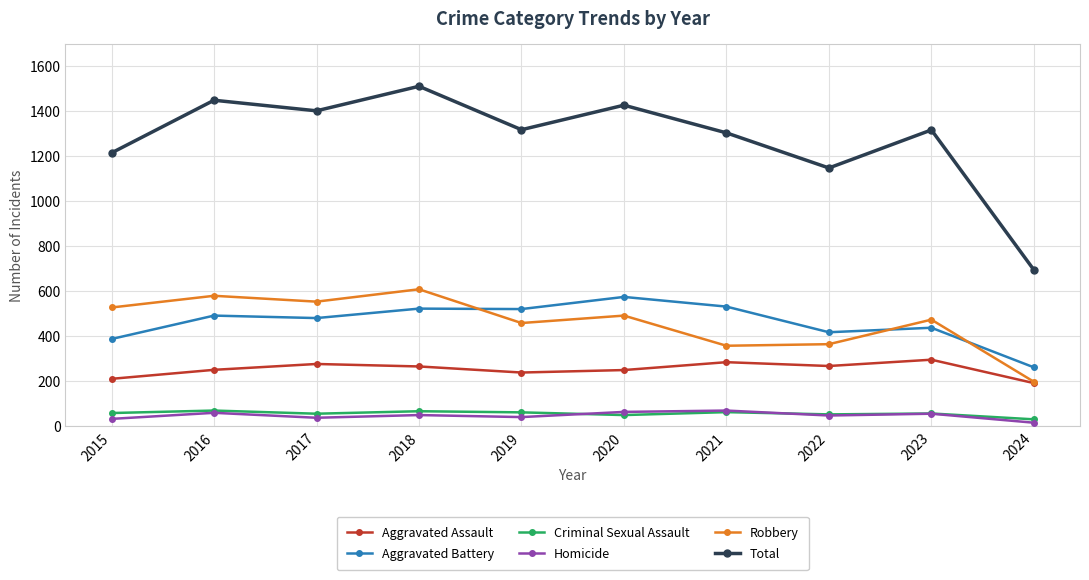

Where is Total nearest to the value 1102?

2022